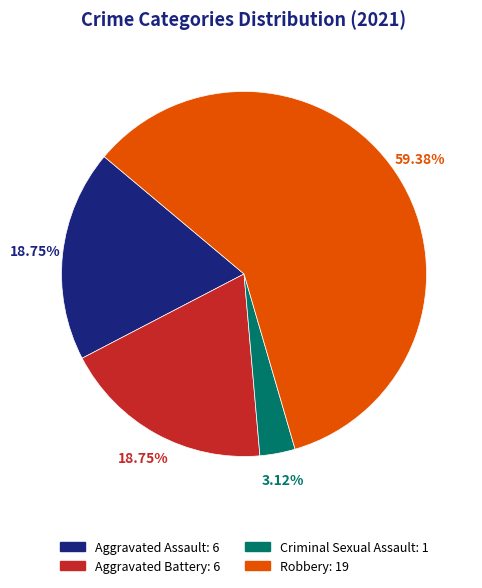

How many segments does this pie chart have?

4